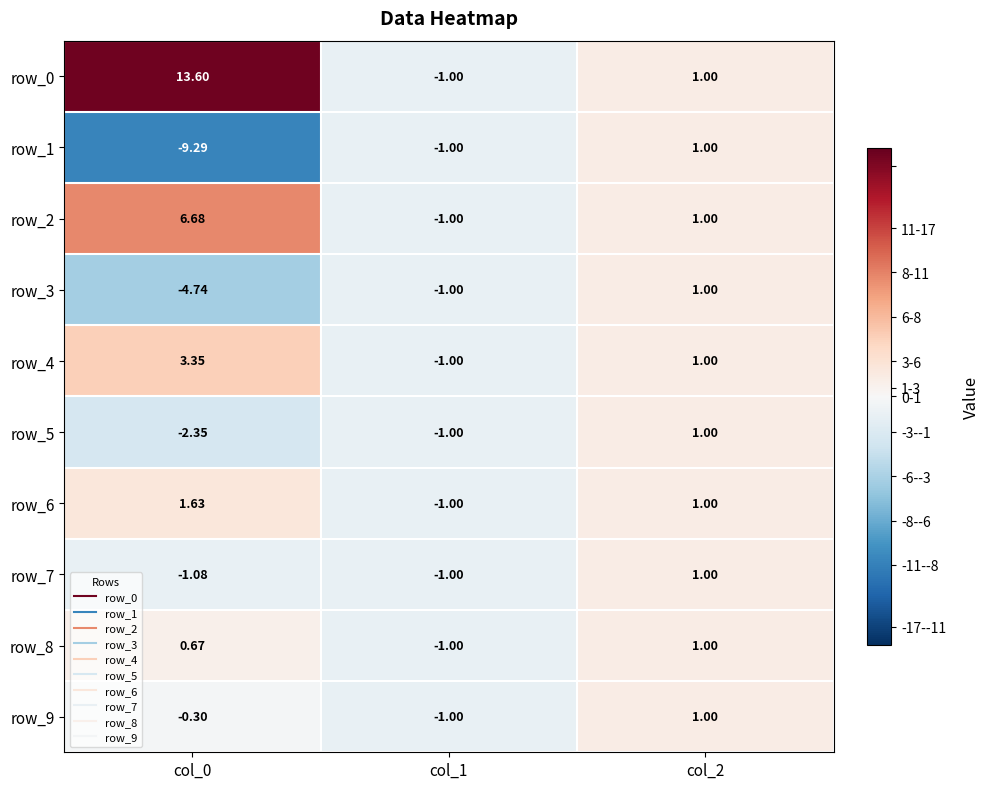

List the labels in order of row_3 value, smallest first.

col_0, col_1, col_2